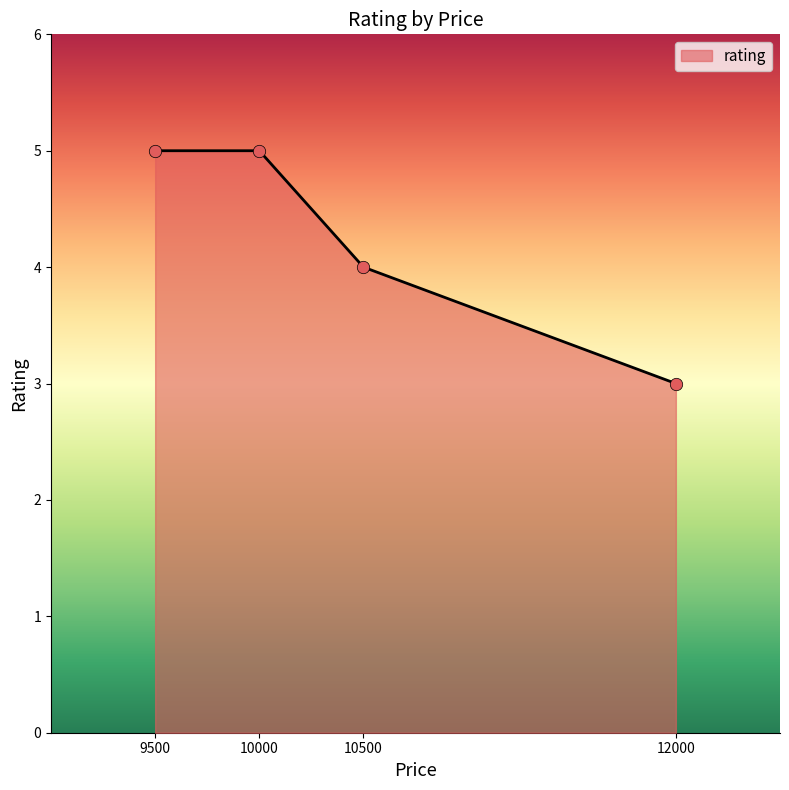

What is the ratio of the value at 10000 to the value at 12000?

1.7